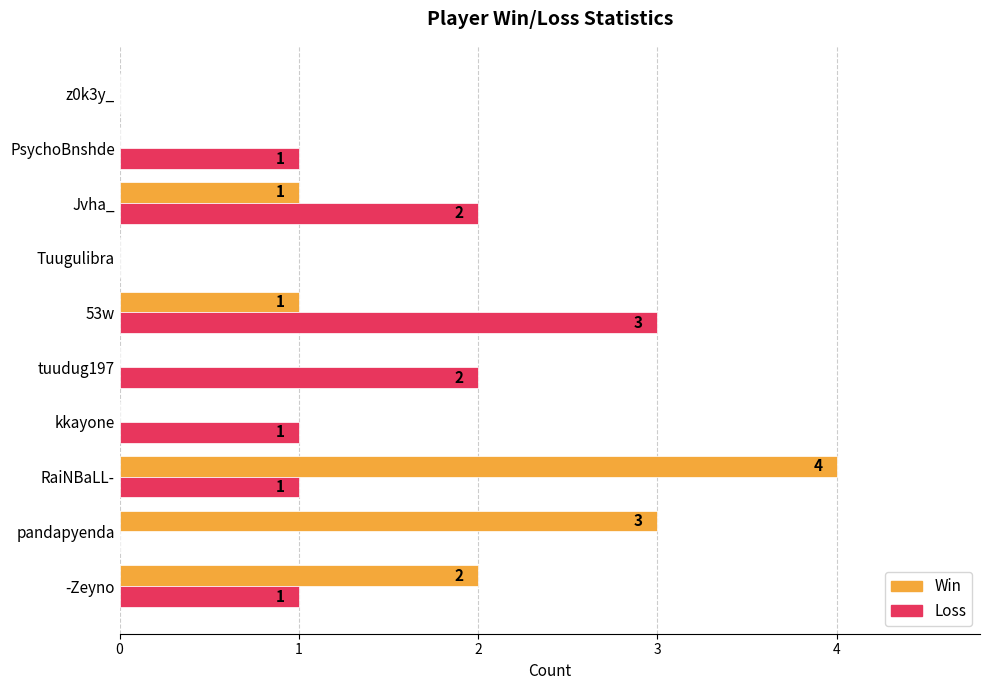

At which category is the sum across all series the highest?

RaiNBaLL-